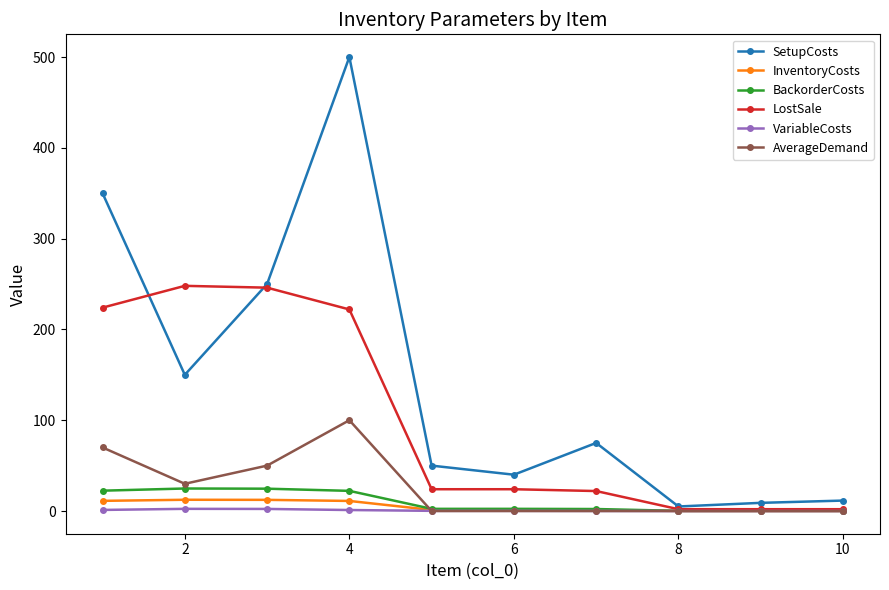

Which series has the widest spread of values?

SetupCosts